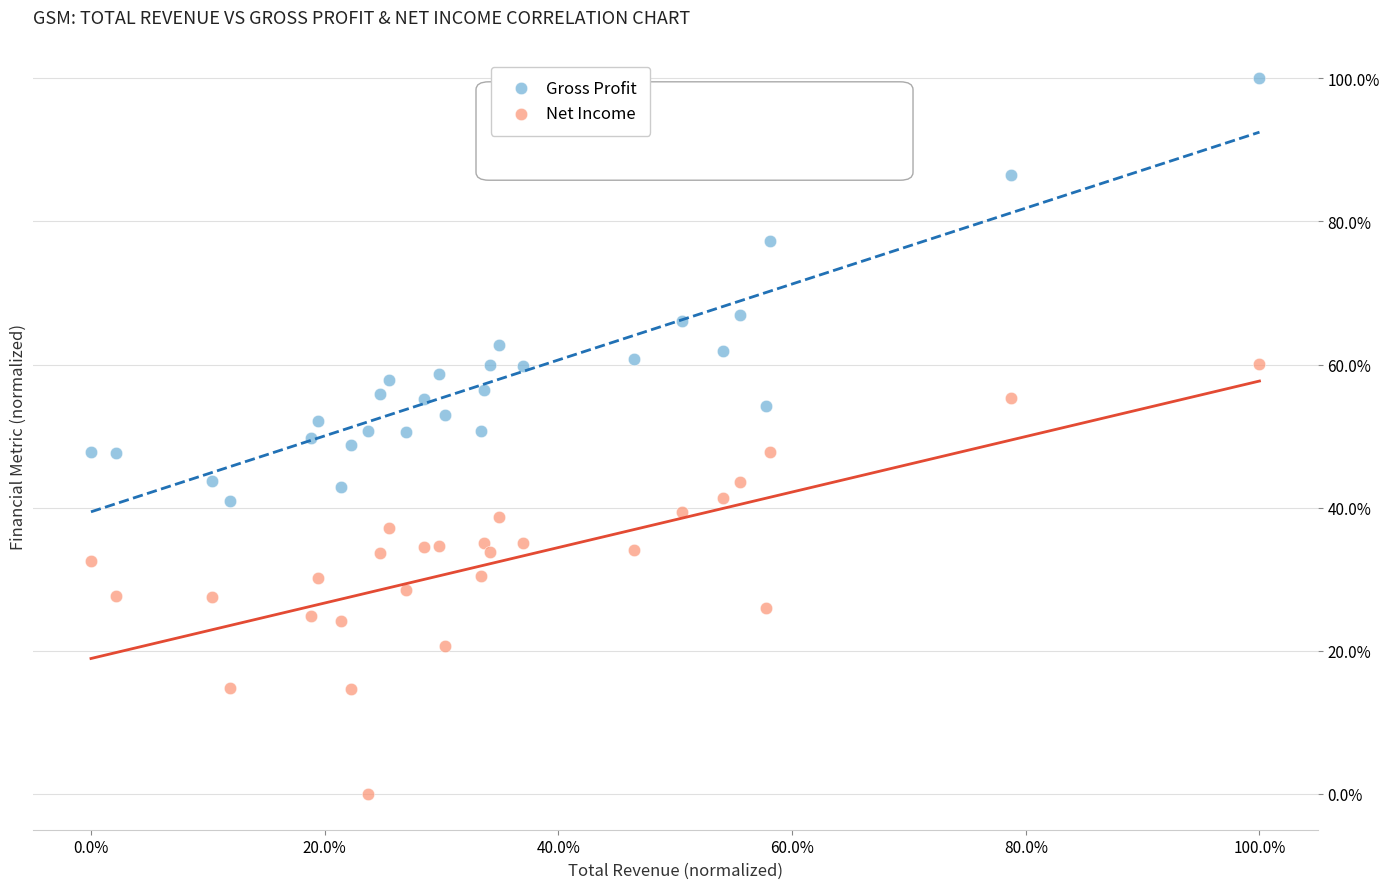

What are all the series names shown in the legend?

Gross Profit, Net Income